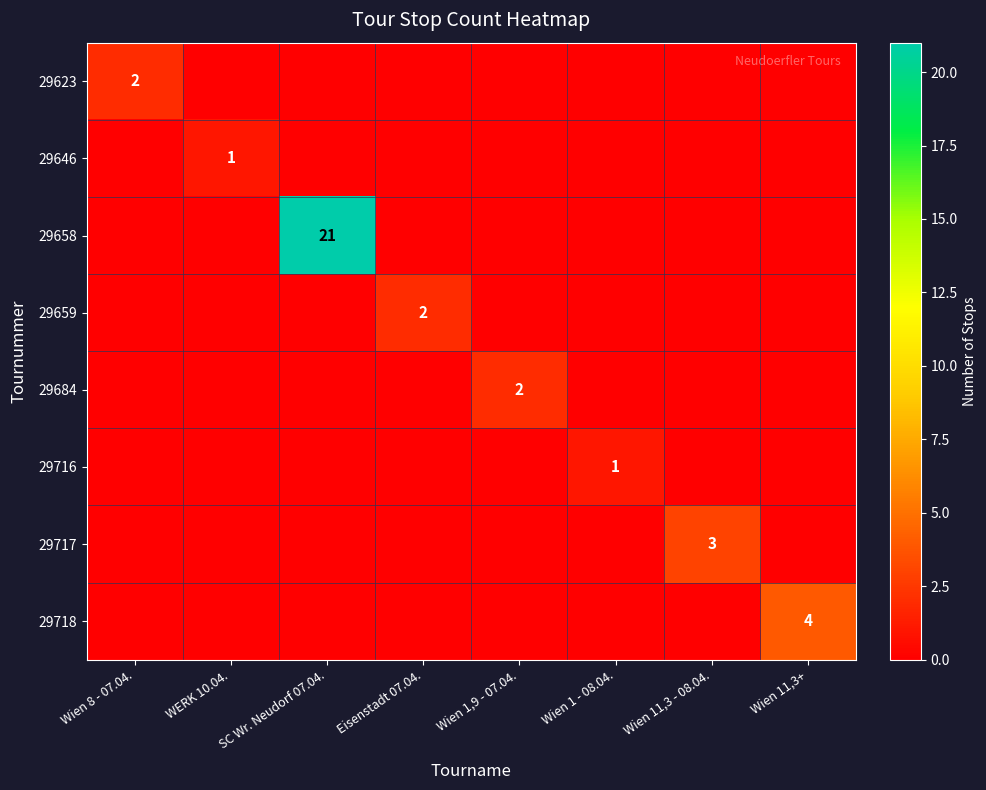

True or false: 29659 has a value of 3 at Eisenstadt 07.04..

False